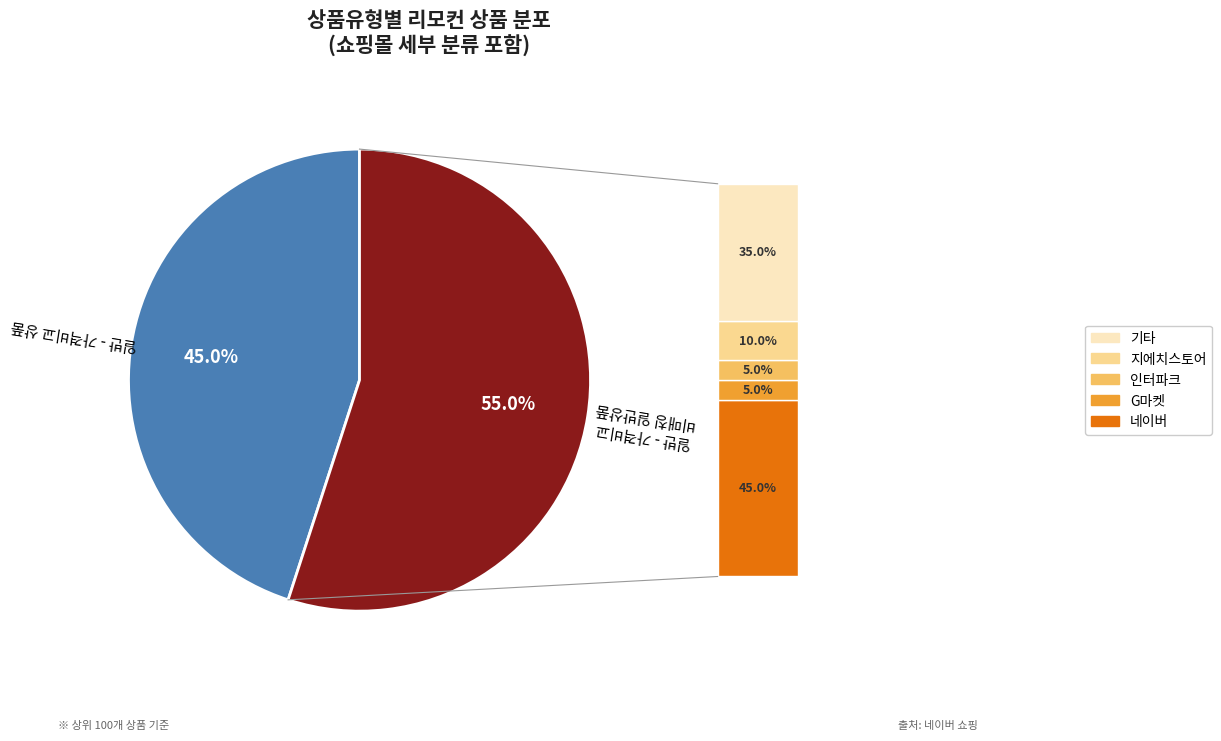

Does any single category account for the majority?

Yes